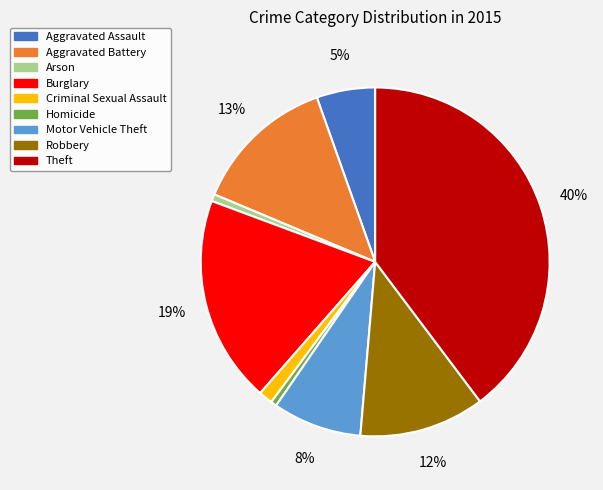

To the nearest percent, what percentage of the pie is Homicide?

1%